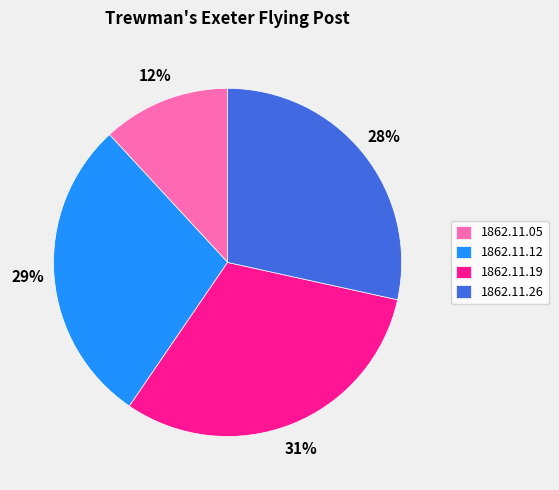

Which has a higher value, 1862.11.26 or 1862.11.05?

1862.11.26